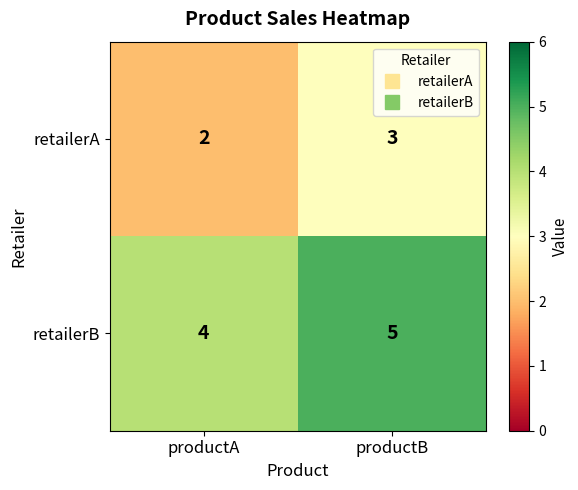

At which category does the chart reach its peak across all series?

productB